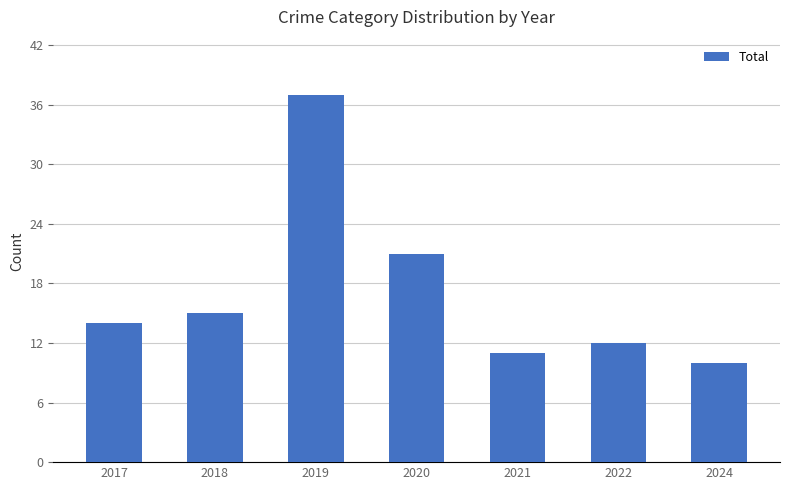

Read the value at 2021, to the nearest 10.

10